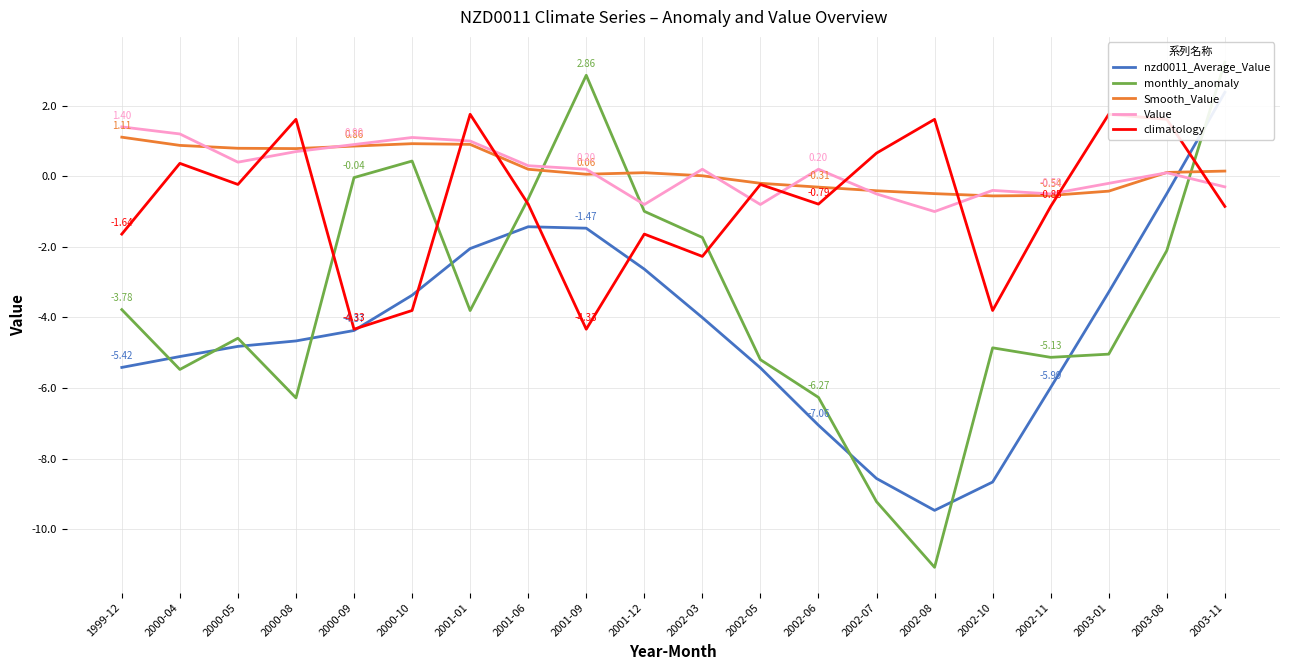

Which series has the largest total across all categories?

Smooth_Value